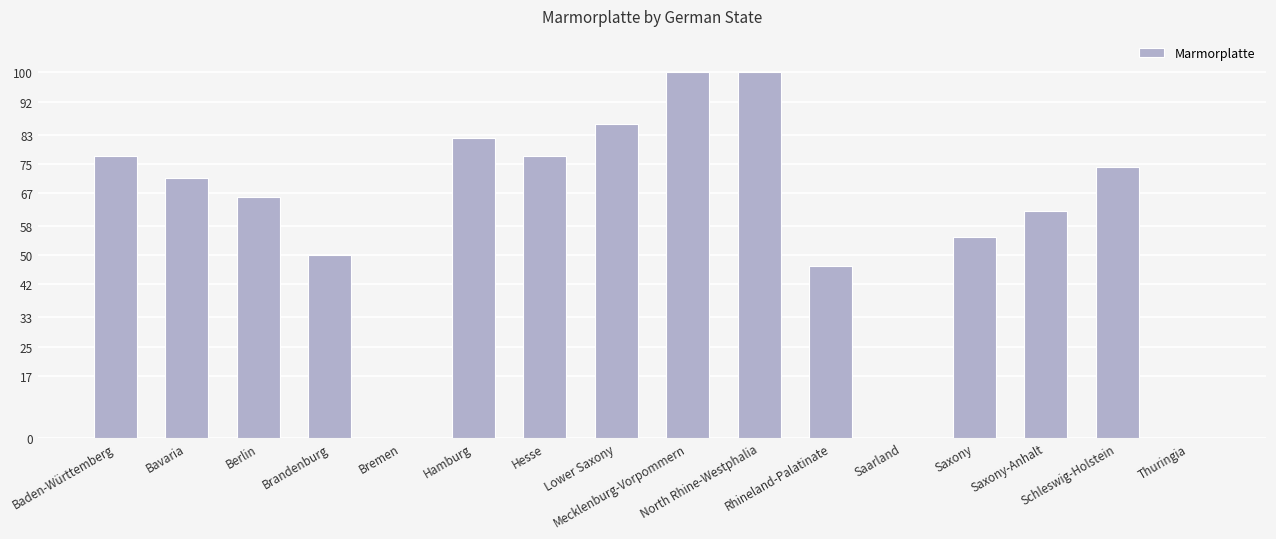

What is the approximate value at Saxony-Anhalt?

62